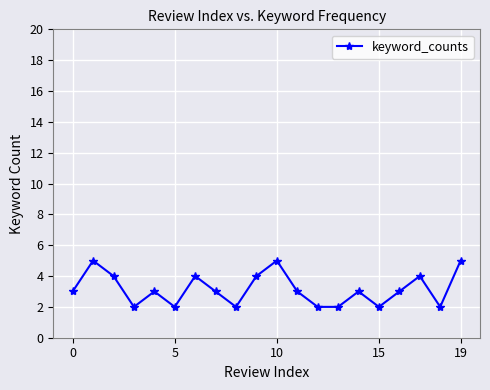

How many points are higher than both their immediate neighbors (excluding endpoints)?

6